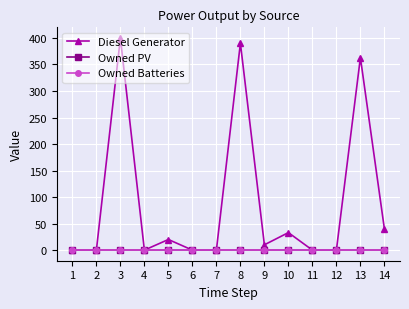

Which category has the highest value in the Owned PV series?

1